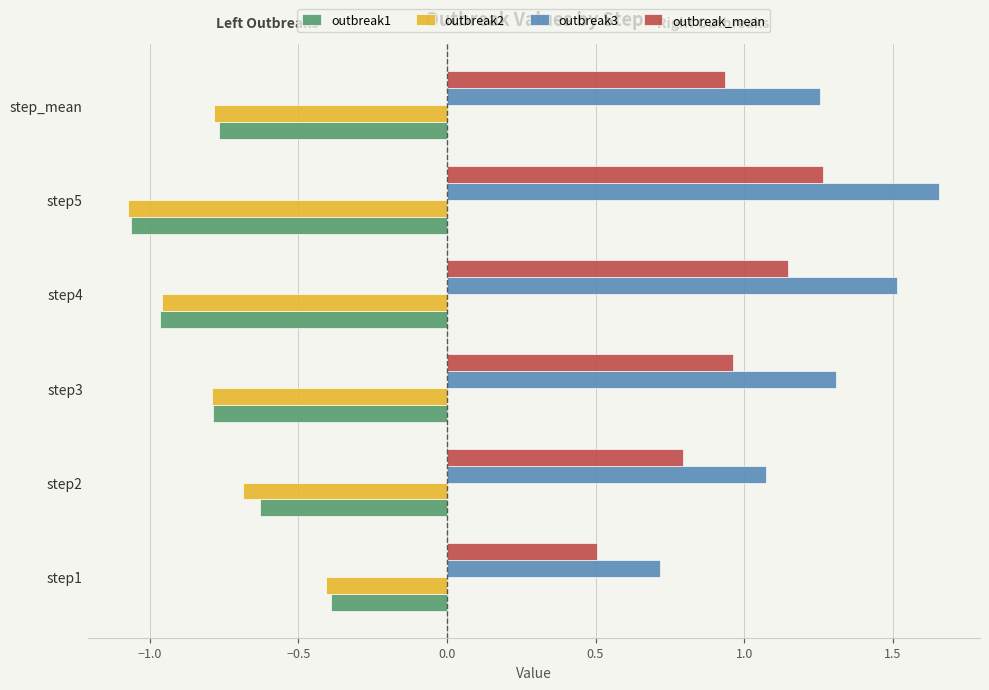

Is it true that outbreak3 equals 0.7 at step1?

True